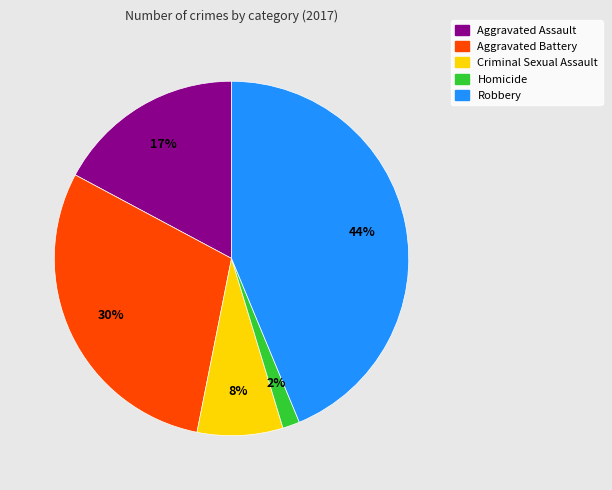

To the nearest percent, what is the difference between the largest and smallest slice percentages?

42%